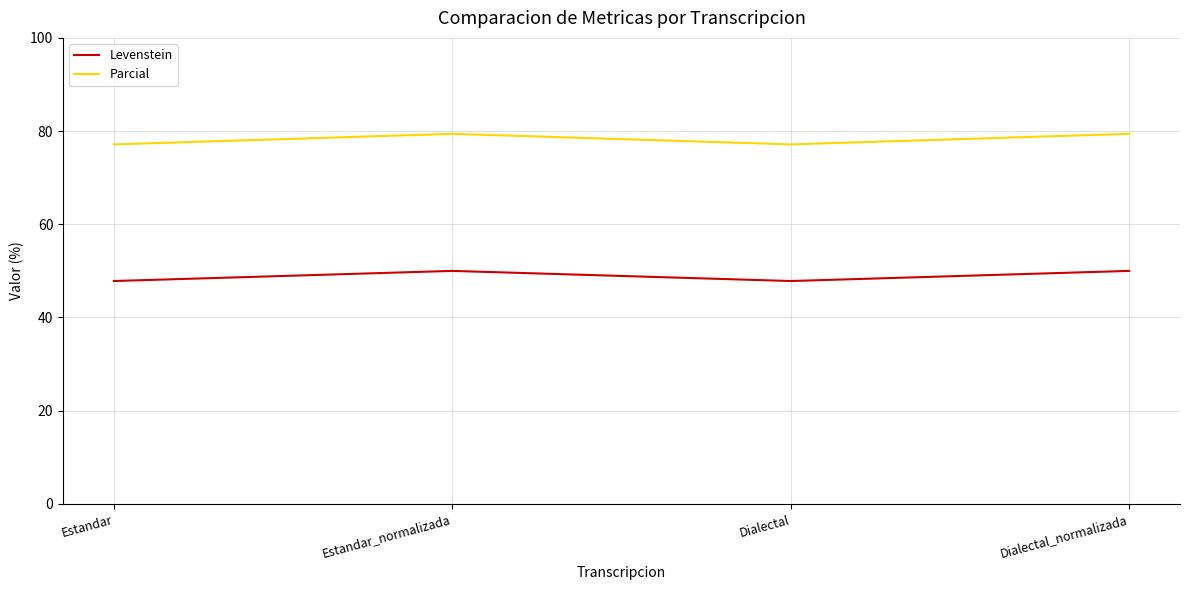

What is the greatest value displayed?

79.4